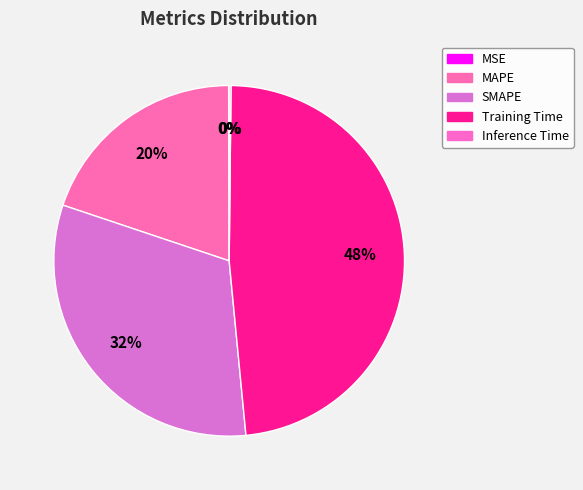

Which slice is the smallest?

MSE